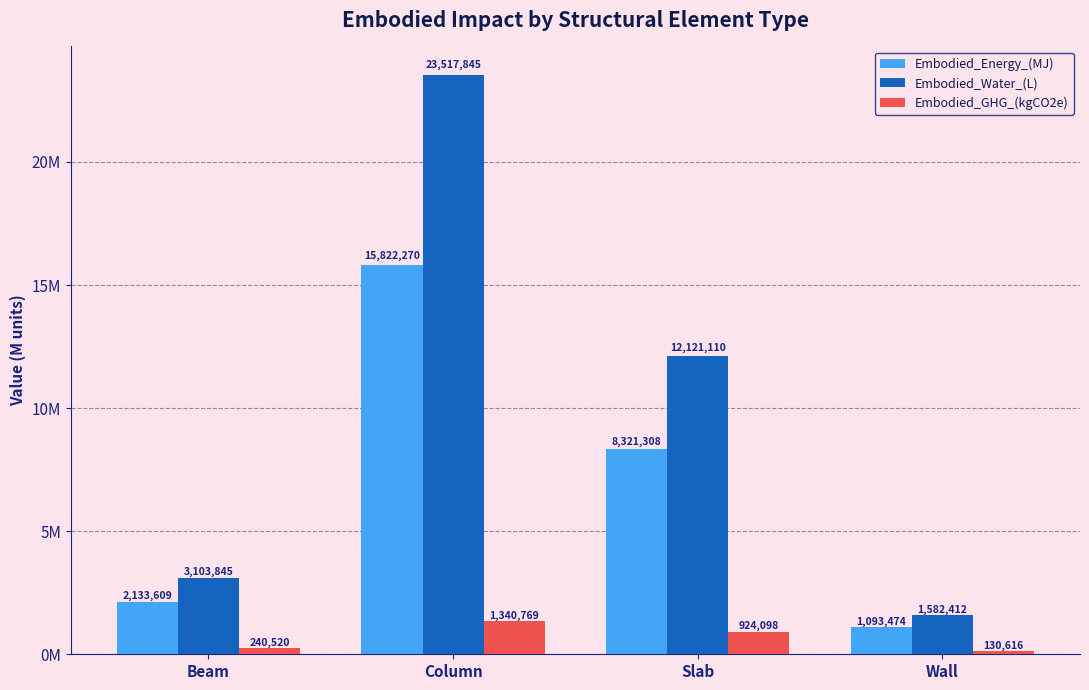

What is the label of the 1st bar from the left?

Beam